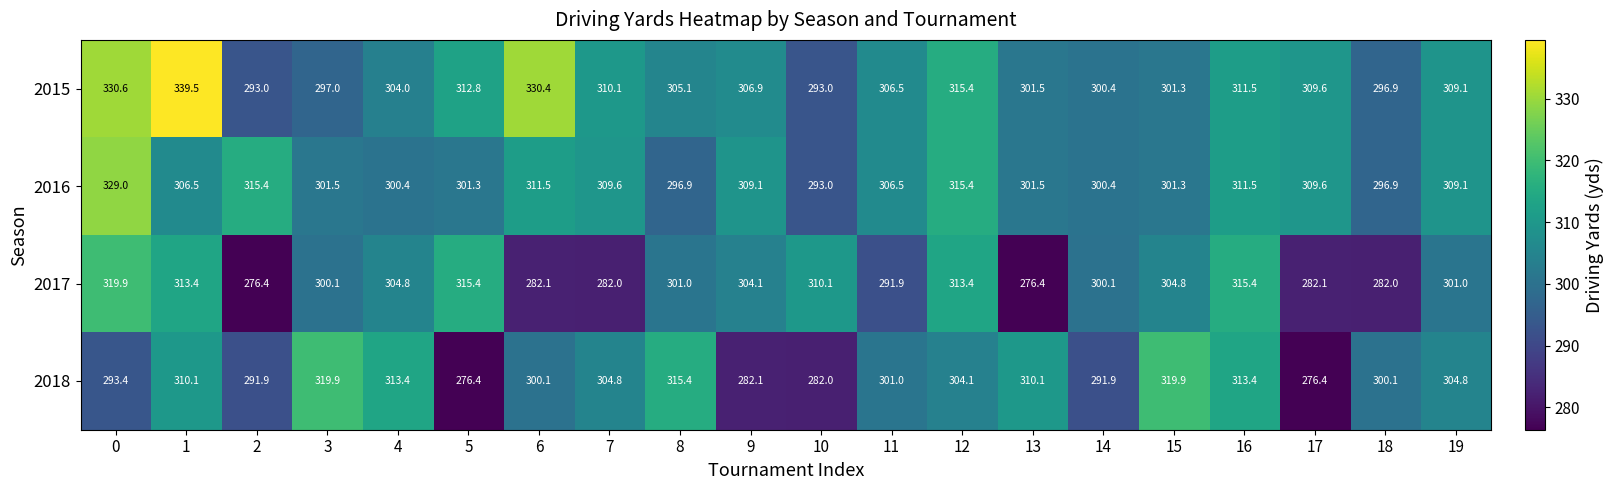

The 2017 series shows 313.4 at 1. True or false?

True